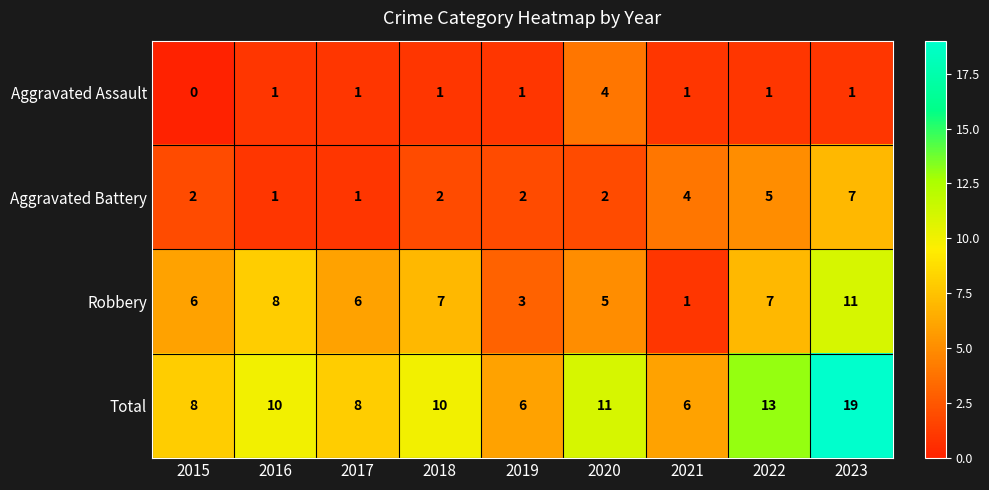

Which series has the largest total across all categories?

Total